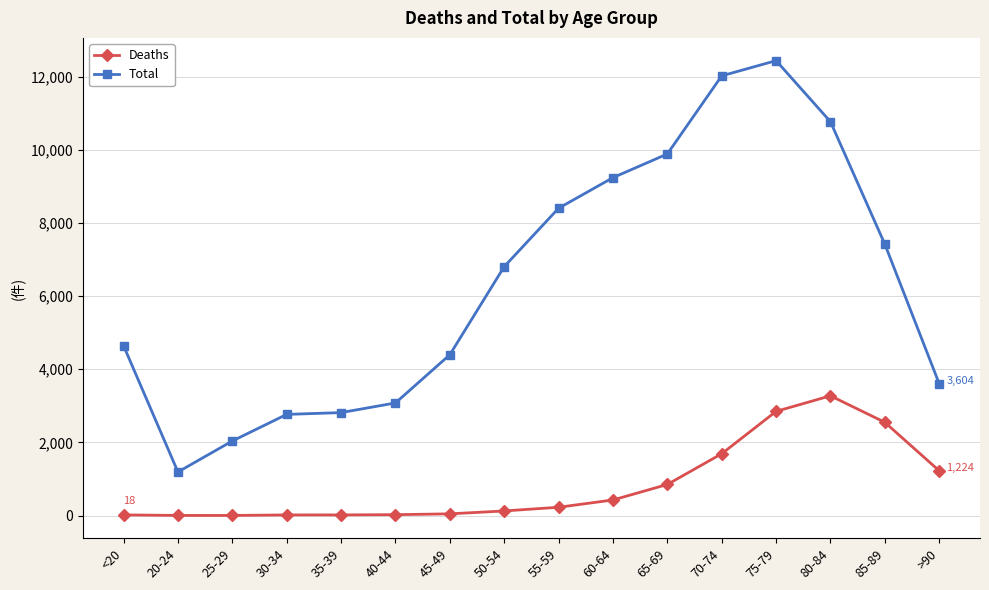

What is the sum of the Total values at 75-79 and 55-59?

20834